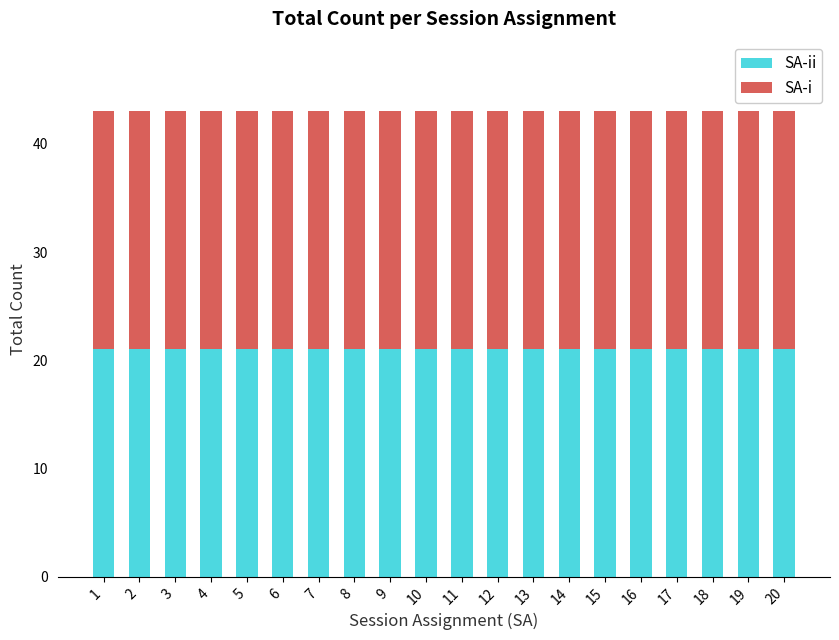

Does the chart contain stacked bars?

Yes